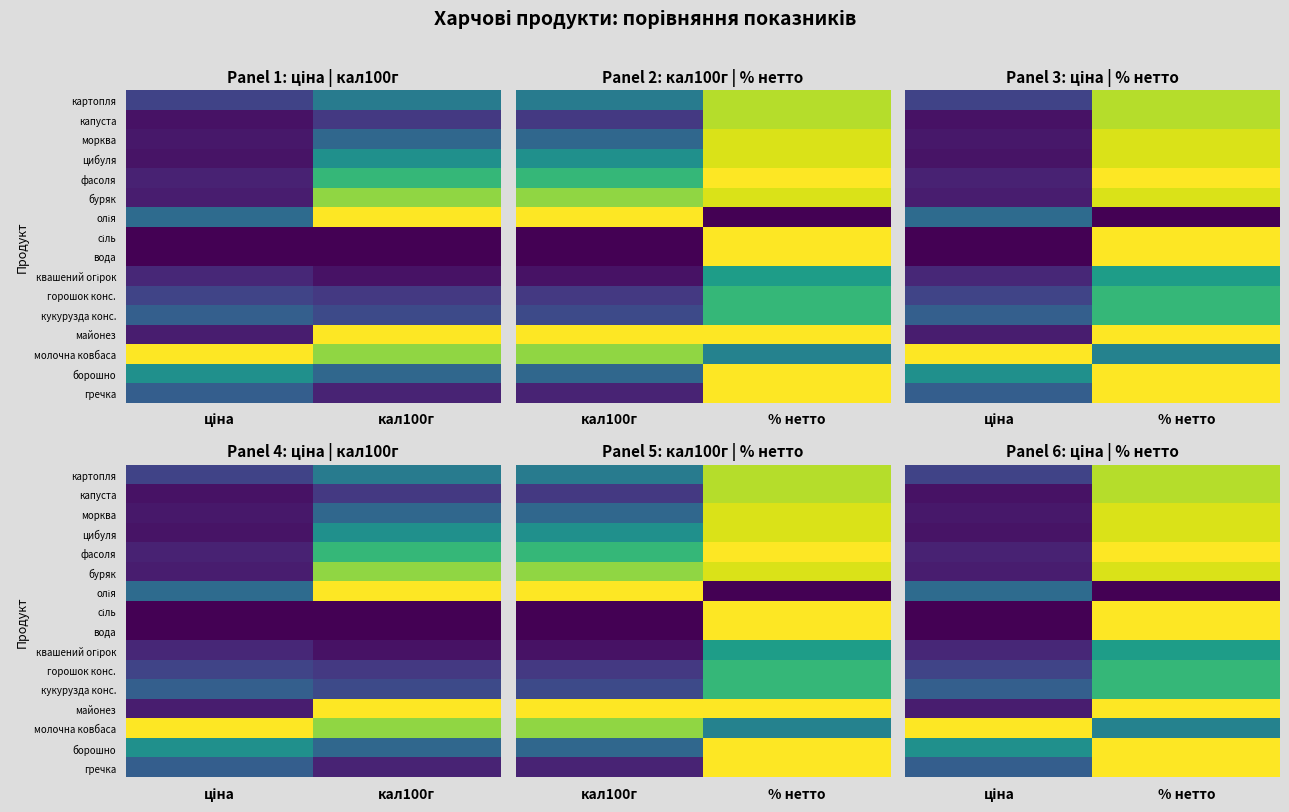

What is the spread (max minus min) of values at ціна?

1.0